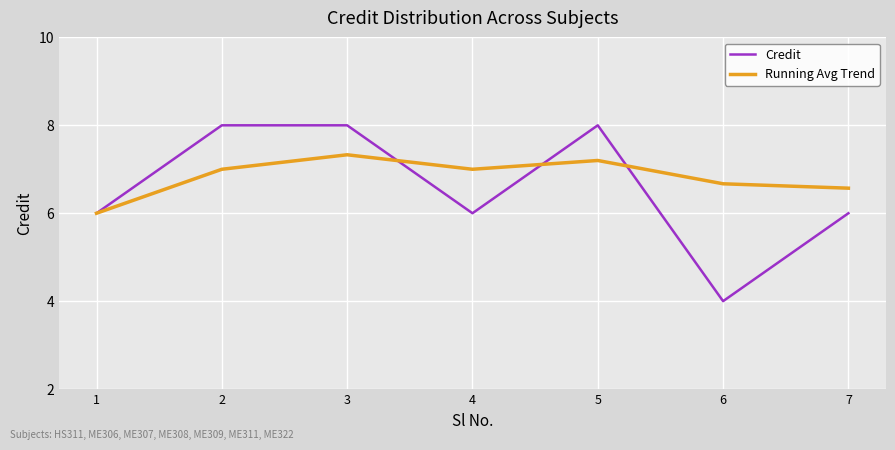

Does the chart display data point markers on the line(s)?

No